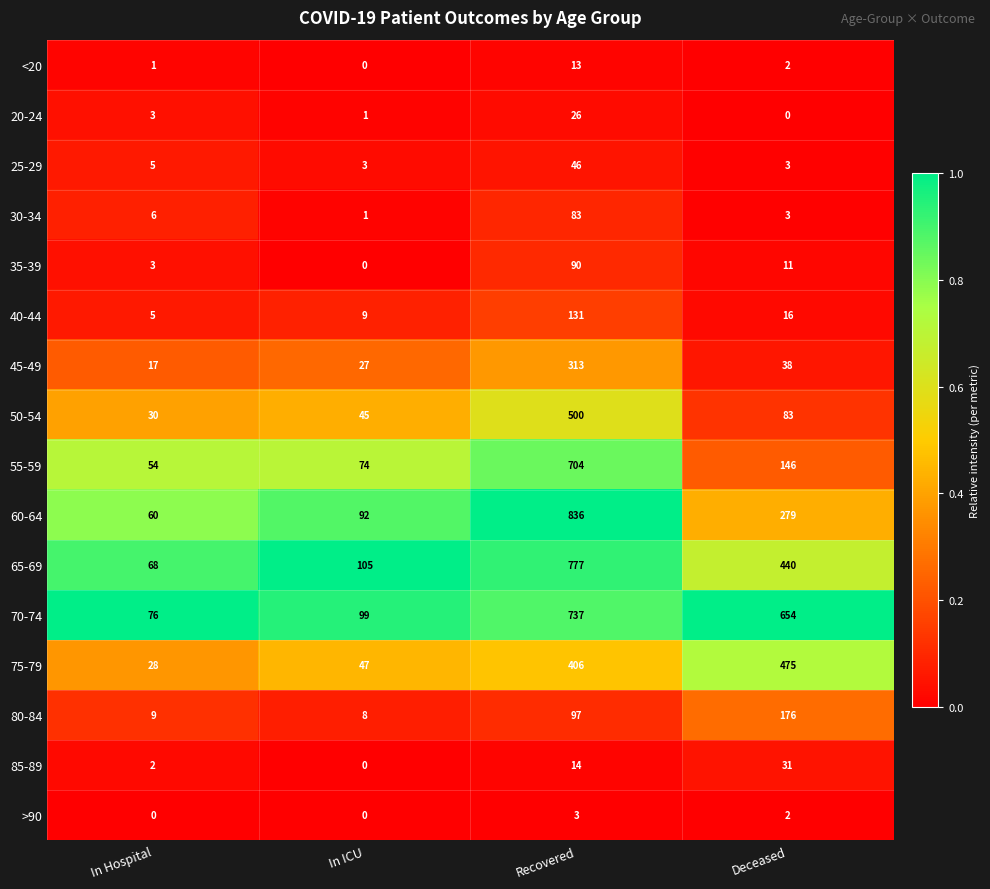

How many distinct data groups are displayed?

16